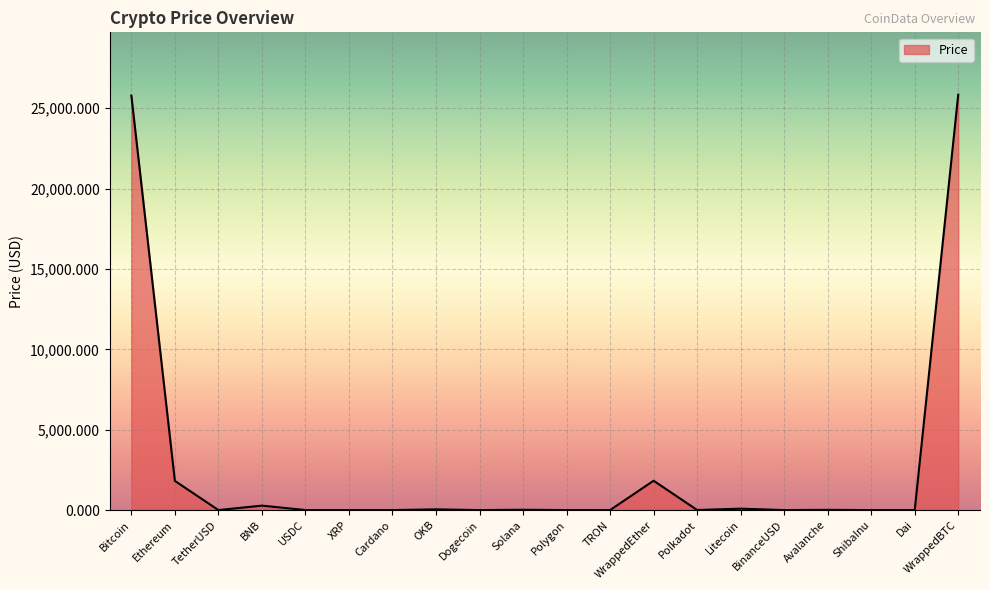

What is the sum of all values?

55730.0